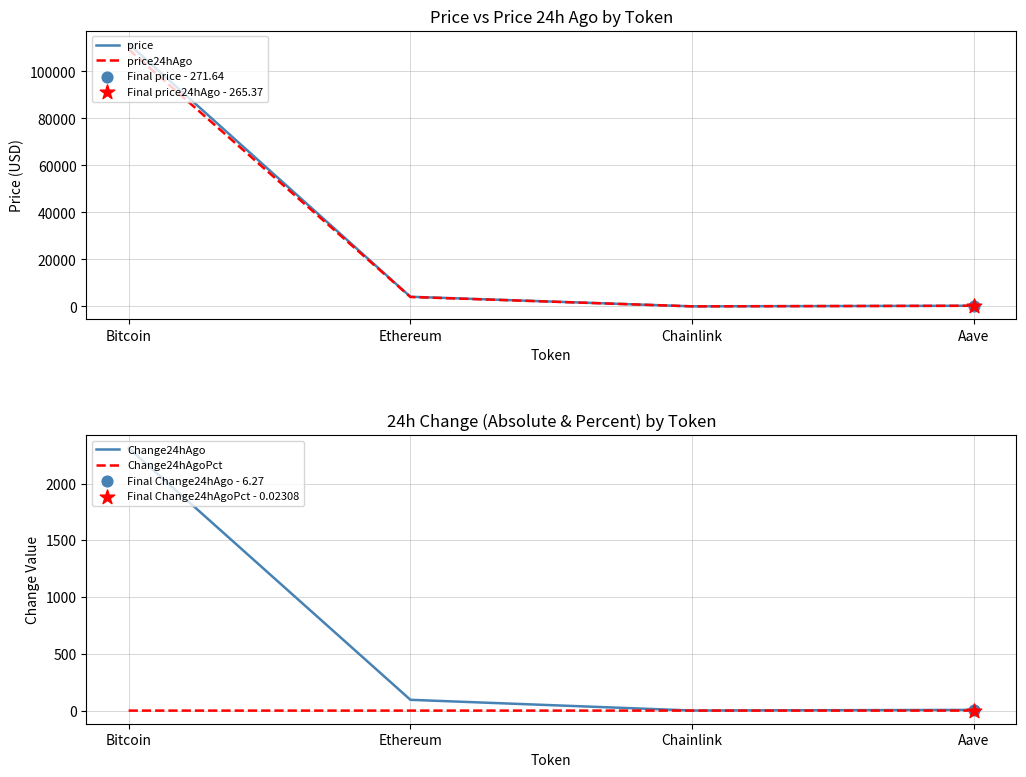

At how many categories does at least one series exceed 35572?

1